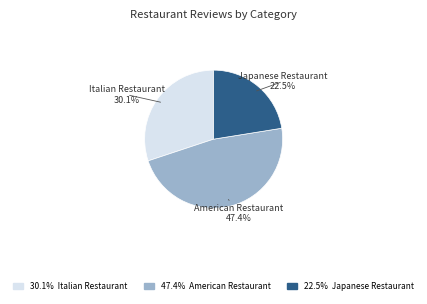

Is there a majority slice in this chart?

No